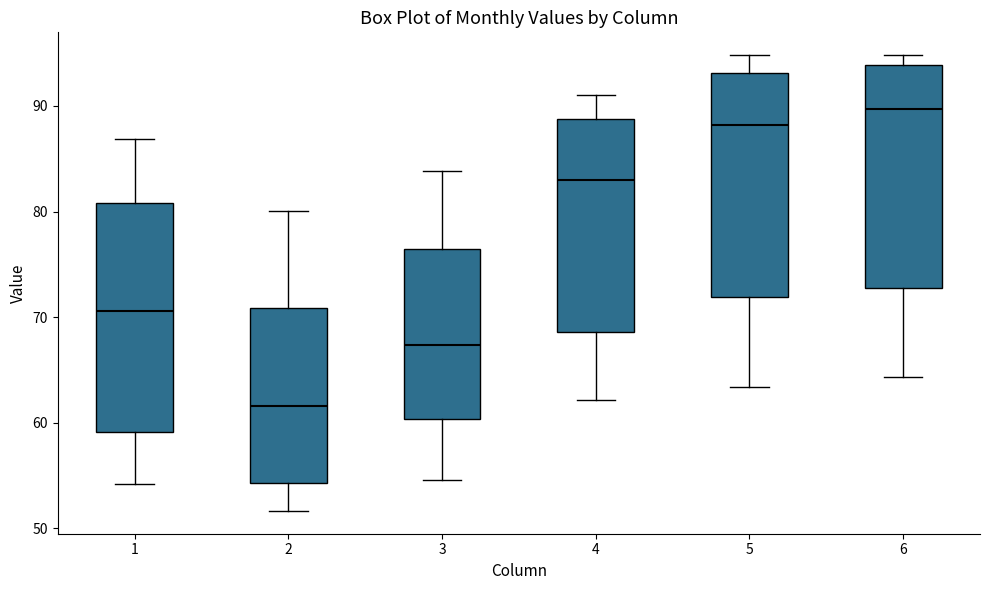

Where does the lower whisker of the box at x = 6 end on the y-axis? The values are not printed on the chart, so give them approximately, as read against the axis.

64